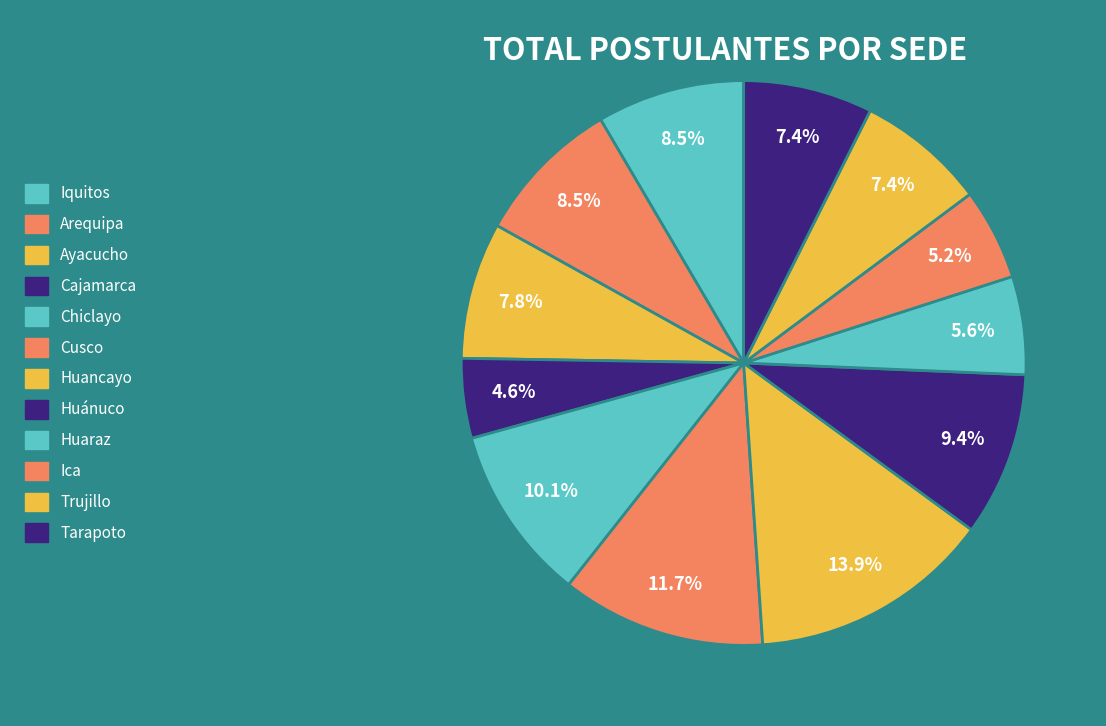

Is the sum of Cajamarca and Arequipa greater than half?

No